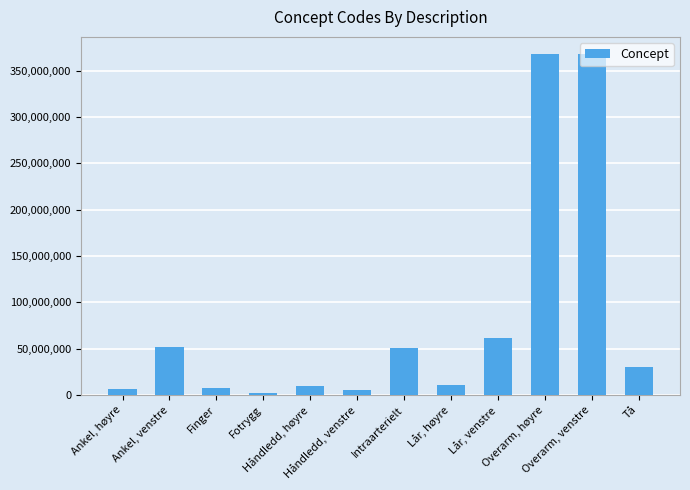

Rank the categories by value from lowest to highest.

Fotrygg, Håndledd, venstre, Ankel, høyre, Finger, Håndledd, høyre, Lår, høyre, Tå, Intraarterielt, Ankel, venstre, Lår, venstre, Overarm, venstre, Overarm, høyre